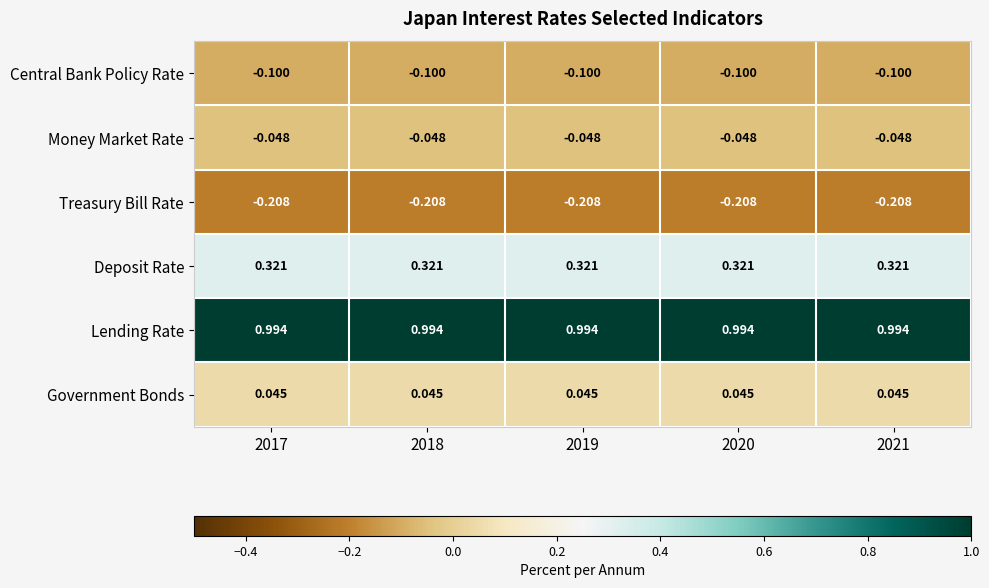

Rank the series at 2017 from highest to lowest value.

Lending Rate, Deposit Rate, Government Bonds, Money Market Rate, Central Bank Policy Rate, Treasury Bill Rate